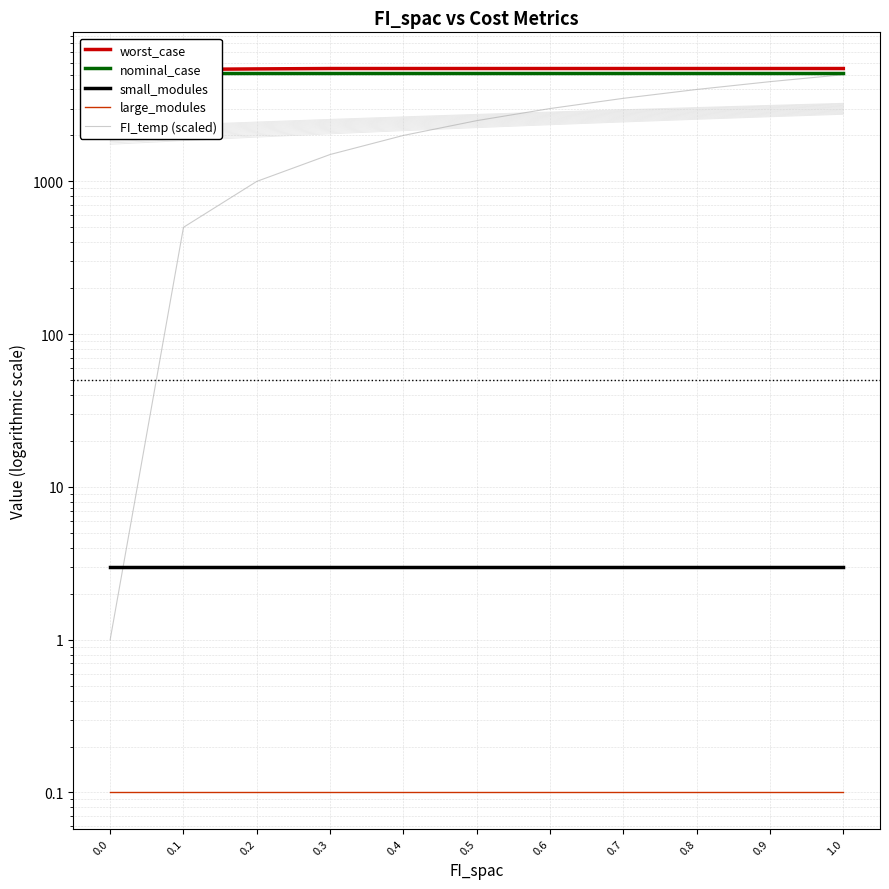

Reading right to left, list all the values displayed in this chart.

worst_case: 5485.4	5485.4	5485.4	5485.4	5485.4	5485.4	5485.4	5485.4	5455.1	5414.3	5382.5
nominal_case: 5101.1	5101.1	5101.1	5101.1	5101.1	5101.1	5101.1	5101.1	5101.1	5101.1	5101.1
small_modules: 3.0	3.0	3.0	3.0	3.0	3.0	3.0	3.0	3.0	3.0	3.0
large_modules: 0.1	0.1	0.1	0.1	0.1	0.1	0.1	0.1	0.1	0.1	0.1
FI_temp (scaled): 5001.0	4501.0	4001.0	3501.0	3001.0	2501.0	2001.0	1501.0	1001.0	501.0	1.0